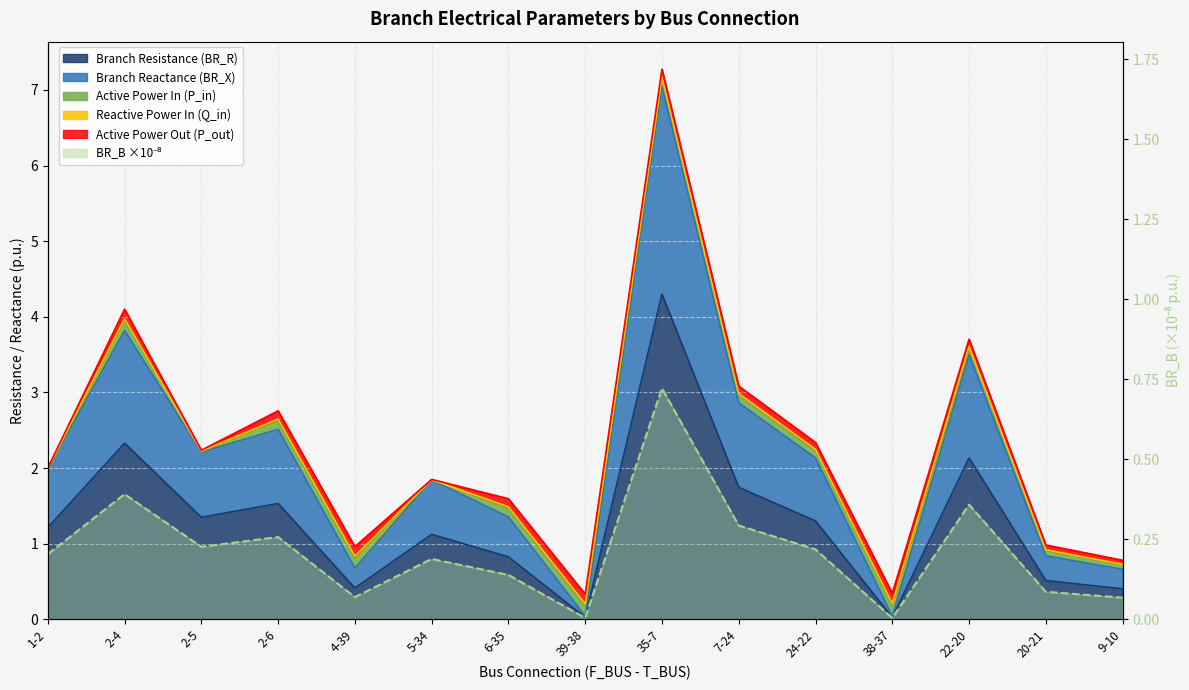

Rank the categories by BR_X value from lowest to highest.

38-37, 39-38, 9-10, 4-39, 20-21, 6-35, 5-34, 1-2, 24-22, 2-5, 2-6, 7-24, 22-20, 2-4, 35-7